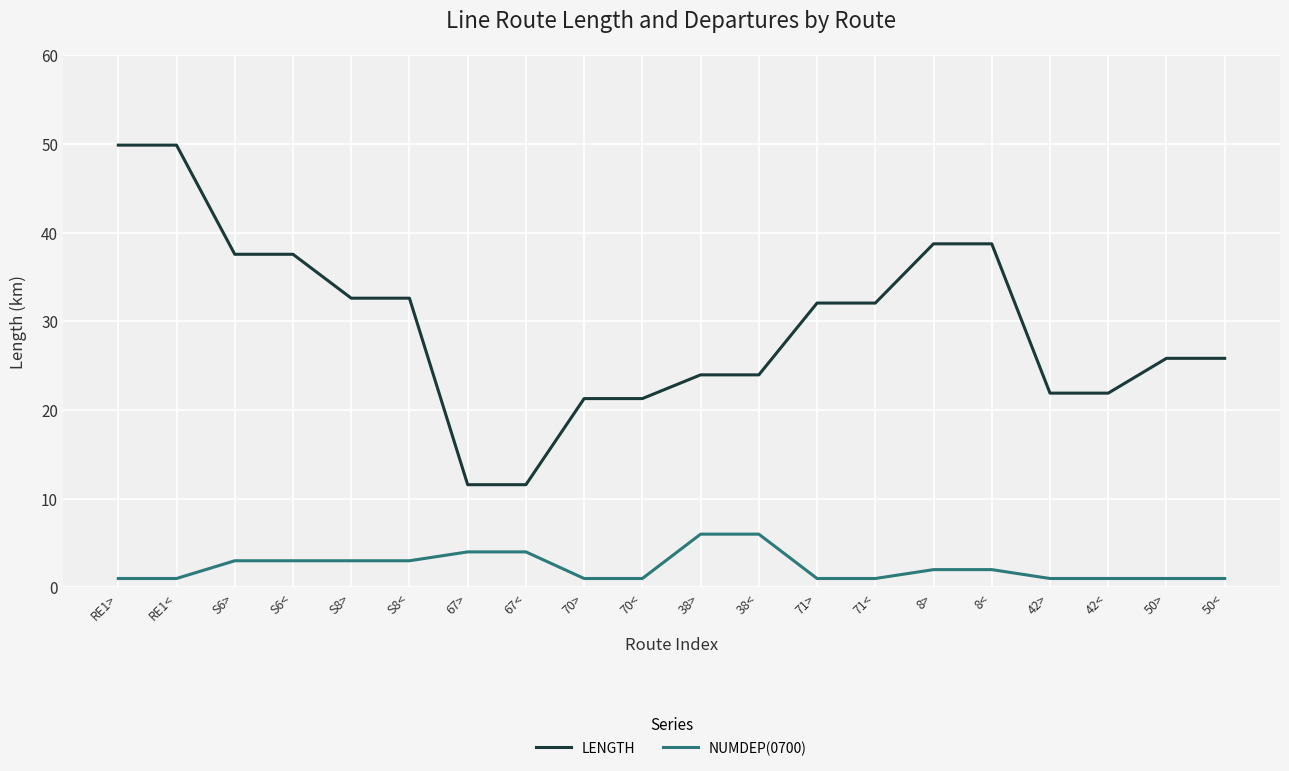

Count the number of data series in this chart.

2